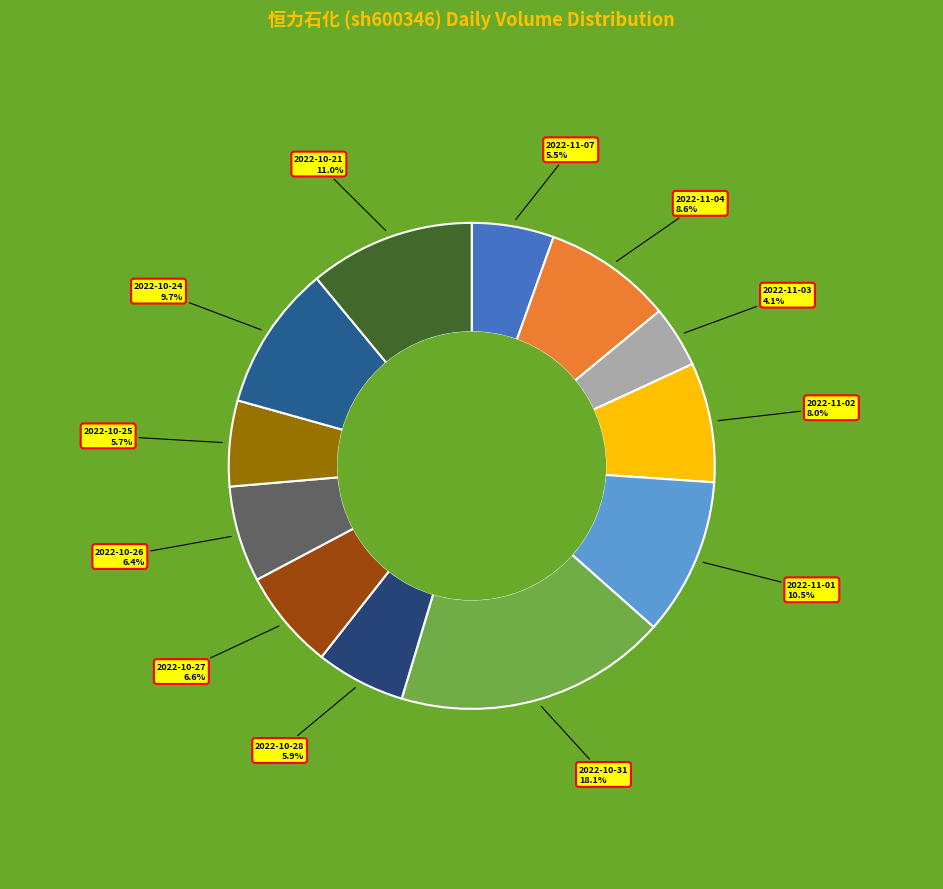

Which category has the smallest portion of the pie?

2022-11-03